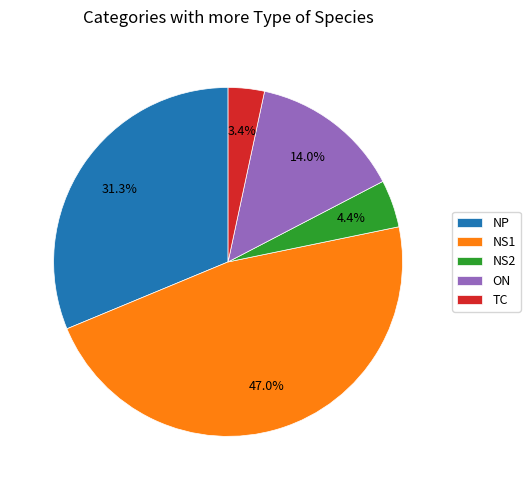

To the nearest percent, what is the average slice percentage?

20%